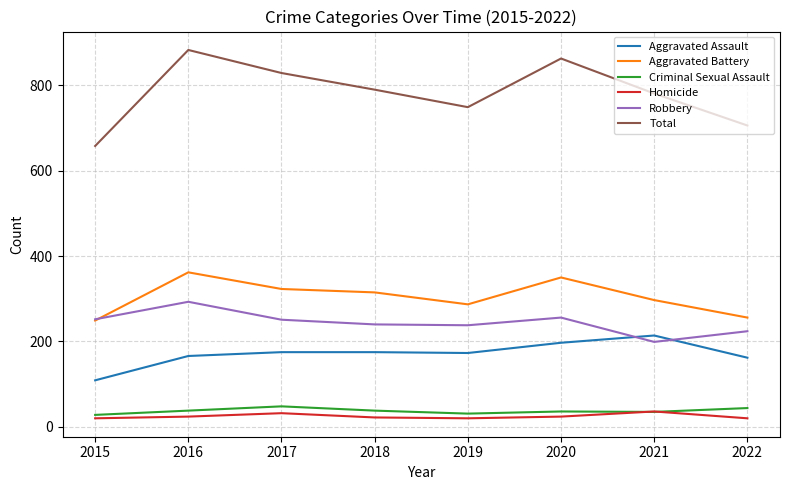

List the series in order of their peak value, highest first.

Total, Aggravated Battery, Robbery, Aggravated Assault, Criminal Sexual Assault, Homicide